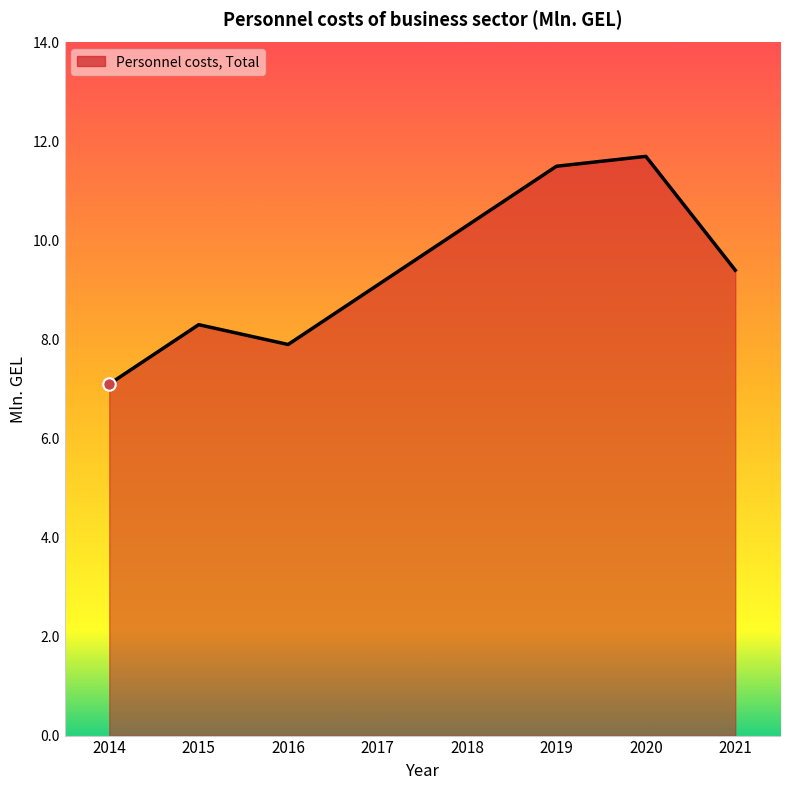

Which has a higher value, 2014 or 2017?

2017